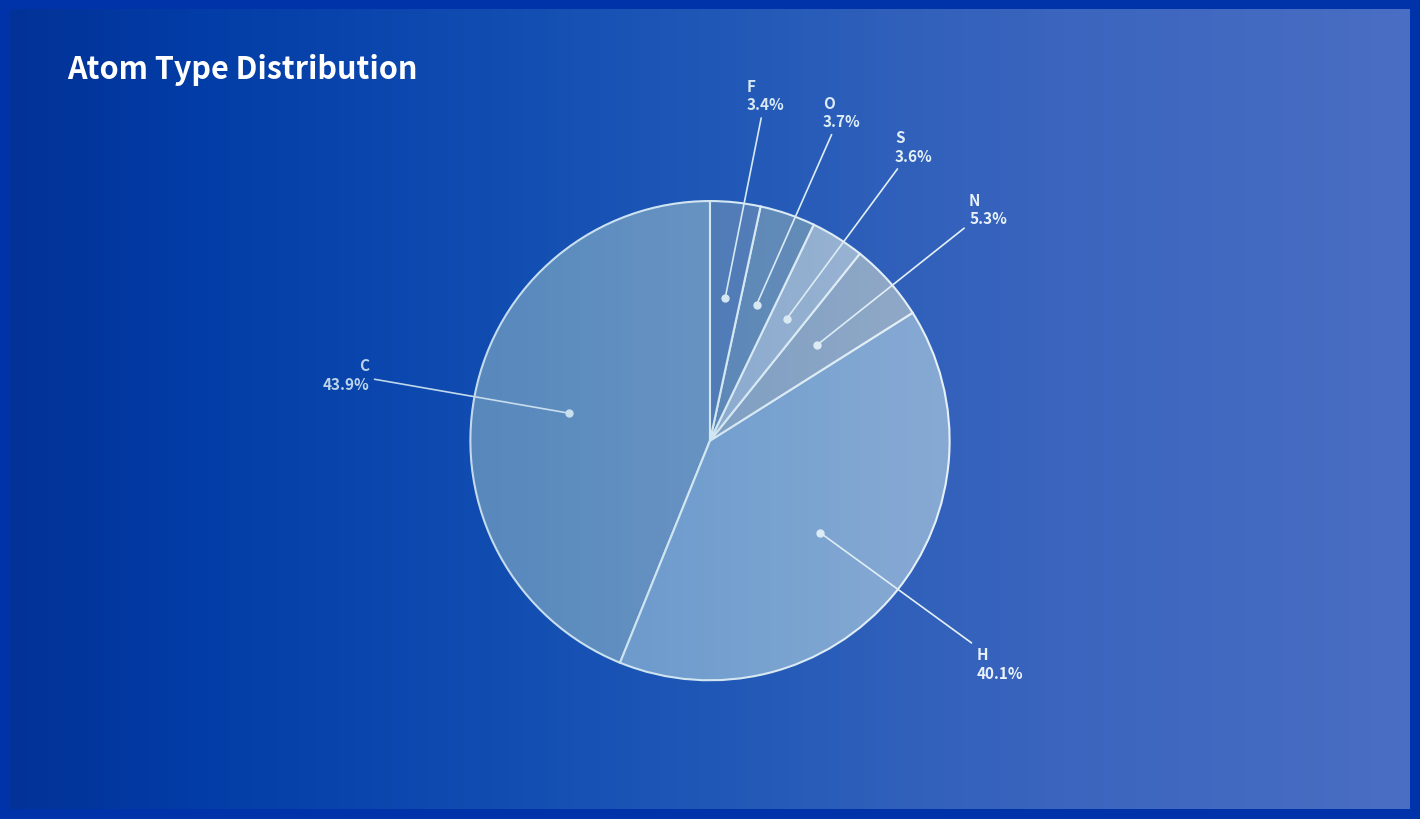

Approximately how many times larger is the value at S compared to O?

1.0